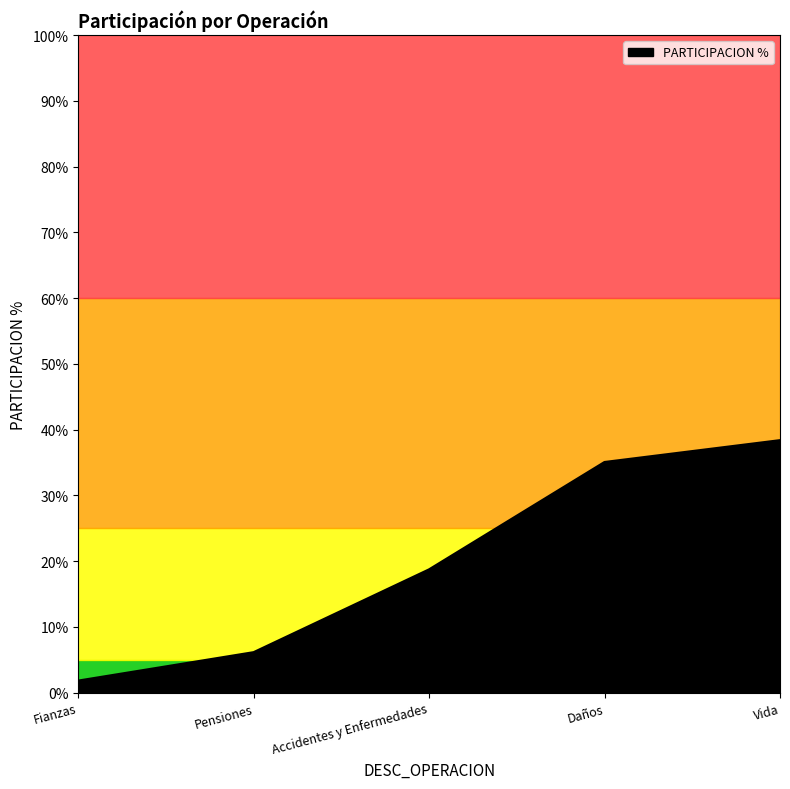

Which has a higher value, Accidentes y Enfermedades or Fianzas?

Accidentes y Enfermedades